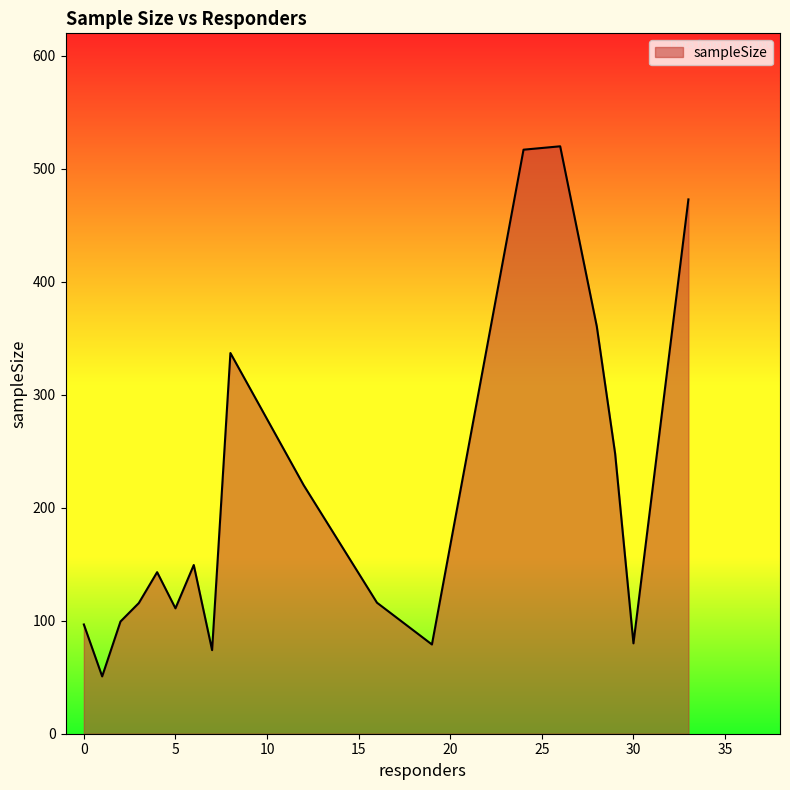

What is the maximum value shown in the chart?

520.0